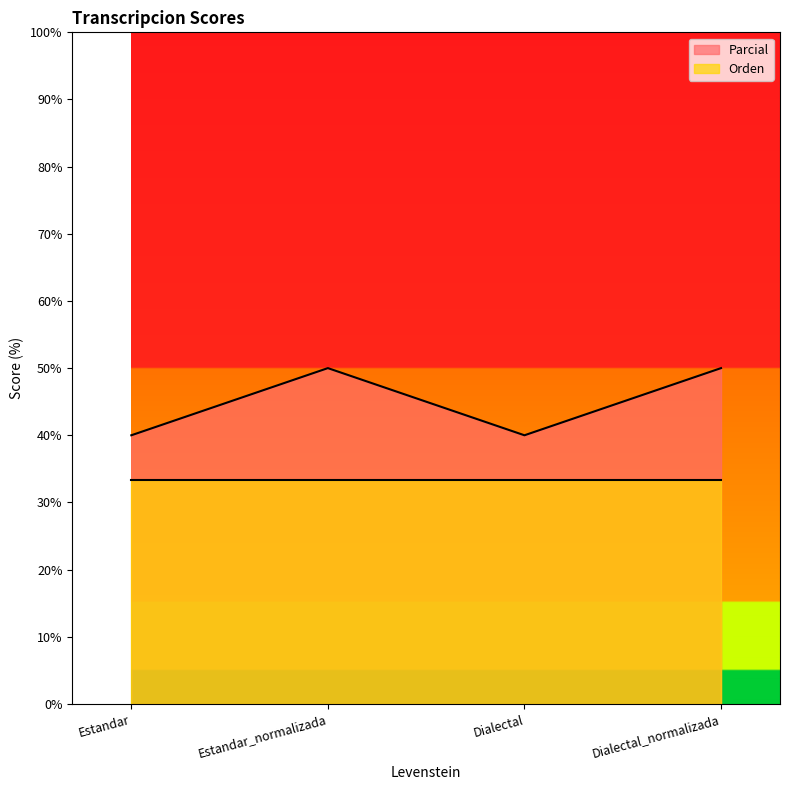

Where is the first local minimum?

Dialectal